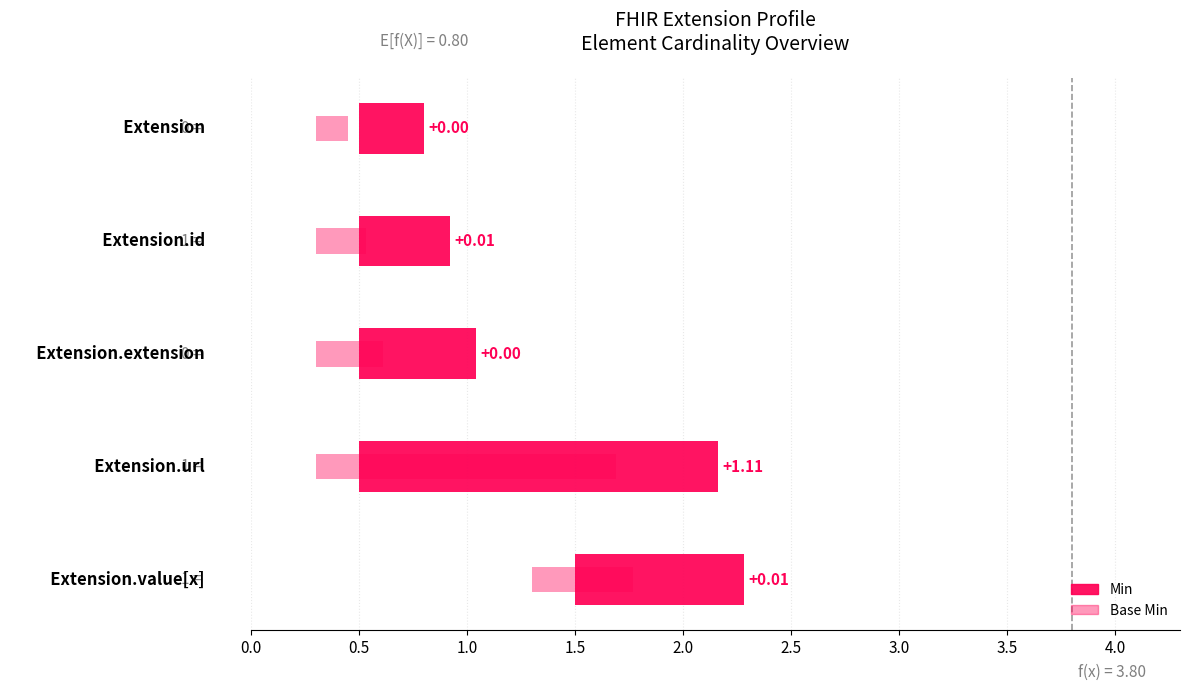

Is it true that Base Min equals 1 at Extension.id?

False